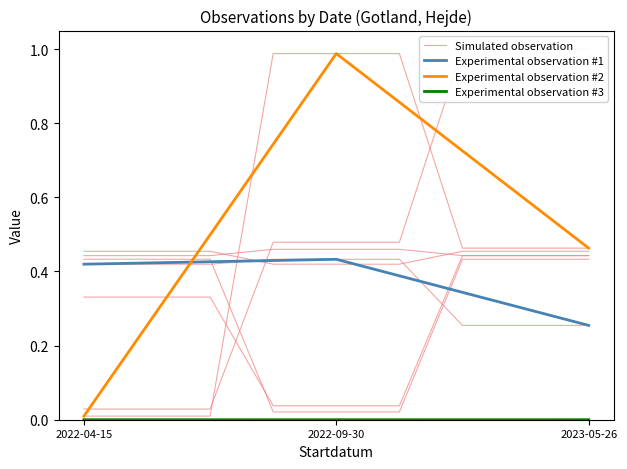

Which category has the lowest value in the Experimental observation #2 series?

2022-04-15